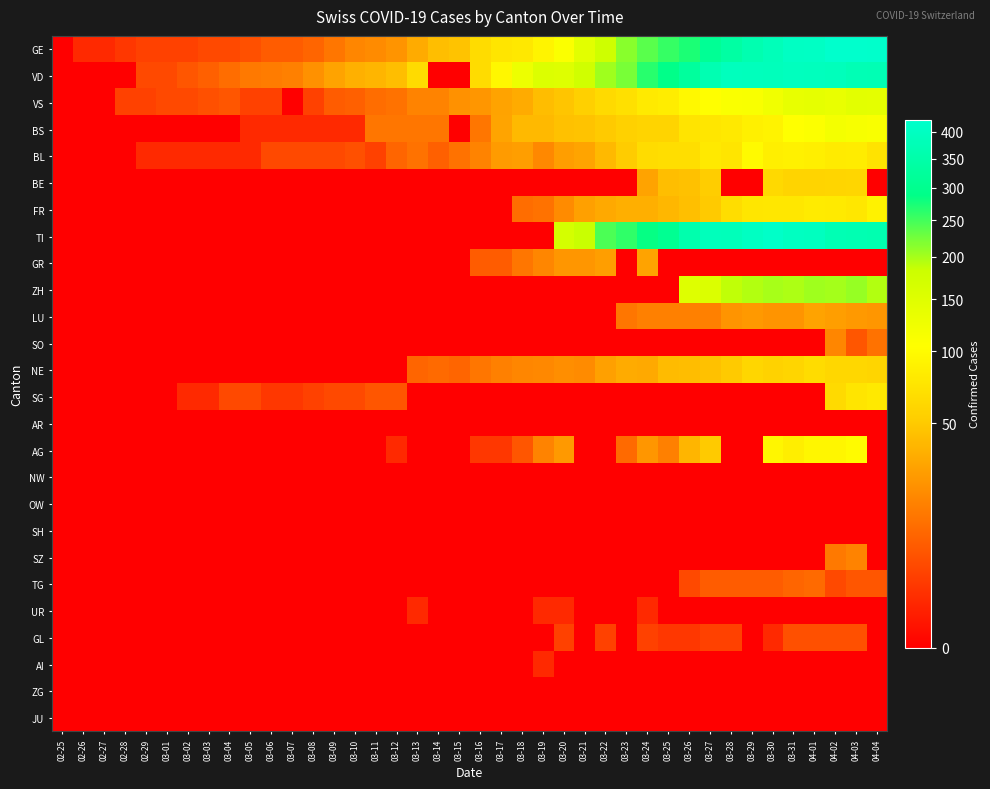

Reading left to right, list all the values displayed in this chart.

GE: 02-25=0	02-26=1	02-27=1	02-28=2	02-29=3	03-01=3	03-02=3	03-03=4	03-04=4	03-05=5	03-06=7	03-07=7	03-08=9	03-09=13	03-10=18	03-11=20	03-12=23	03-13=33	03-14=43	03-15=46	03-16=66	03-17=75	03-18=78	03-19=92	03-20=109	03-21=145	03-22=179	03-23=214	03-24=238	03-25=258	03-26=272	03-27=313	03-28=339	03-29=365	03-30=382	03-31=405	04-01=406	04-02=424	04-03=424	04-04=421
VD: 02-25=0	02-26=0	02-27=0	02-28=0	02-29=4	03-01=4	03-02=6	03-03=8	03-04=11	03-05=14	03-06=15	03-07=16	03-08=22	03-09=29	03-10=36	03-11=38	03-12=43	03-13=65	03-14=0	03-15=0	03-16=66	03-17=95	03-18=128	03-19=155	03-20=152	03-21=175	03-22=203	03-23=223	03-24=266	03-25=291	03-26=327	03-27=370	03-28=390	03-29=388	03-30=386	03-31=392	04-01=390	04-02=386	04-03=375	04-04=373
VS: 02-25=0	02-26=0	02-27=0	02-28=3	02-29=3	03-01=4	03-02=4	03-03=5	03-04=6	03-05=3	03-06=3	03-07=0	03-08=3	03-09=7	03-10=8	03-11=11	03-12=12	03-13=17	03-14=17	03-15=22	03-16=24	03-17=29	03-18=33	03-19=42	03-20=47	03-21=55	03-22=64	03-23=70	03-24=80	03-25=84	03-26=96	03-27=104	03-28=110	03-29=112	03-30=122	03-31=136	04-01=139	04-02=135	04-03=144	04-04=142
BS: 02-25=0	02-26=0	02-27=0	02-28=0	02-29=0	03-01=0	03-02=0	03-03=0	03-04=0	03-05=1	03-06=1	03-07=1	03-08=1	03-09=1	03-10=1	03-11=13	03-12=13	03-13=13	03-14=13	03-15=0	03-16=13	03-17=30	03-18=40	03-19=40	03-20=45	03-21=46	03-22=50	03-23=56	03-24=58	03-25=58	03-26=74	03-27=76	03-28=79	03-29=87	03-30=90	03-31=105	04-01=108	04-02=119	04-03=115	04-04=112
BL: 02-25=0	02-26=0	02-27=0	02-28=0	02-29=1	03-01=1	03-02=1	03-03=1	03-04=1	03-05=1	03-06=4	03-07=4	03-08=4	03-09=4	03-10=5	03-11=3	03-12=9	03-13=12	03-14=8	03-15=12	03-16=17	03-17=26	03-18=27	03-19=19	03-20=27	03-21=30	03-22=40	03-23=51	03-24=66	03-25=68	03-26=68	03-27=79	03-28=75	03-29=99	03-30=86	03-31=88	04-01=86	04-02=81	04-03=82	04-04=73
BE: 02-25=0	02-26=0	02-27=0	02-28=0	02-29=0	03-01=0	03-02=0	03-03=0	03-04=0	03-05=0	03-06=0	03-07=0	03-08=0	03-09=0	03-10=0	03-11=0	03-12=0	03-13=0	03-14=0	03-15=0	03-16=0	03-17=0	03-18=0	03-19=0	03-20=0	03-21=0	03-22=0	03-23=0	03-24=29	03-25=43	03-26=45	03-27=52	03-28=0	03-29=0	03-30=63	03-31=58	04-01=58	04-02=59	04-03=60	04-04=0
FR: 02-25=0	02-26=0	02-27=0	02-28=0	02-29=0	03-01=0	03-02=0	03-03=0	03-04=0	03-05=0	03-06=0	03-07=0	03-08=0	03-09=0	03-10=0	03-11=0	03-12=0	03-13=0	03-14=0	03-15=0	03-16=0	03-17=0	03-18=11	03-19=12	03-20=20	03-21=28	03-22=32	03-23=35	03-24=35	03-25=39	03-26=44	03-27=50	03-28=67	03-29=76	03-30=77	03-31=77	04-01=81	04-02=80	04-03=77	04-04=89
TI: 02-25=0	02-26=0	02-27=0	02-28=0	02-29=0	03-01=0	03-02=0	03-03=0	03-04=0	03-05=0	03-06=0	03-07=0	03-08=0	03-09=0	03-10=0	03-11=0	03-12=0	03-13=0	03-14=0	03-15=0	03-16=0	03-17=0	03-18=0	03-19=0	03-20=168	03-21=184	03-22=246	03-23=261	03-24=285	03-25=306	03-26=358	03-27=386	03-28=385	03-29=402	03-30=415	03-31=401	04-01=396	04-02=374	04-03=370	04-04=363
GR: 02-25=0	02-26=0	02-27=0	02-28=0	02-29=0	03-01=0	03-02=0	03-03=0	03-04=0	03-05=0	03-06=0	03-07=0	03-08=0	03-09=0	03-10=0	03-11=0	03-12=0	03-13=0	03-14=0	03-15=0	03-16=7	03-17=7	03-18=13	03-19=18	03-20=24	03-21=24	03-22=27	03-23=0	03-24=29	03-25=0	03-26=0	03-27=0	03-28=0	03-29=0	03-30=0	03-31=0	04-01=0	04-02=0	04-03=0	04-04=0
ZH: 02-25=0	02-26=0	02-27=0	02-28=0	02-29=0	03-01=0	03-02=0	03-03=0	03-04=0	03-05=0	03-06=0	03-07=0	03-08=0	03-09=0	03-10=0	03-11=0	03-12=0	03-13=0	03-14=0	03-15=0	03-16=0	03-17=0	03-18=0	03-19=0	03-20=0	03-21=0	03-22=0	03-23=0	03-24=0	03-25=0	03-26=152	03-27=156	03-28=187	03-29=194	03-30=199	03-31=197	04-01=203	04-02=200	04-03=207	04-04=194
LU: 02-25=0	02-26=0	02-27=0	02-28=0	02-29=0	03-01=0	03-02=0	03-03=0	03-04=0	03-05=0	03-06=0	03-07=0	03-08=0	03-09=0	03-10=0	03-11=0	03-12=0	03-13=0	03-14=0	03-15=0	03-16=0	03-17=0	03-18=0	03-19=0	03-20=0	03-21=0	03-22=0	03-23=13	03-24=16	03-25=16	03-26=16	03-27=16	03-28=23	03-29=25	03-30=23	03-31=23	04-01=29	04-02=27	04-03=25	04-04=24
SO: 02-25=0	02-26=0	02-27=0	02-28=0	02-29=0	03-01=0	03-02=0	03-03=0	03-04=0	03-05=0	03-06=0	03-07=0	03-08=0	03-09=0	03-10=0	03-11=0	03-12=0	03-13=0	03-14=0	03-15=0	03-16=0	03-17=0	03-18=0	03-19=0	03-20=0	03-21=0	03-22=0	03-23=0	03-24=0	03-25=0	03-26=0	03-27=0	03-28=0	03-29=0	03-30=0	03-31=0	04-01=0	04-02=18	04-03=6	04-04=12
NE: 02-25=0	02-26=0	02-27=0	02-28=0	02-29=0	03-01=0	03-02=0	03-03=0	03-04=0	03-05=0	03-06=0	03-07=0	03-08=0	03-09=0	03-10=0	03-11=0	03-12=0	03-13=9	03-14=10	03-15=9	03-16=13	03-17=16	03-18=18	03-19=19	03-20=21	03-21=20	03-22=28	03-23=33	03-24=32	03-25=41	03-26=42	03-27=45	03-28=50	03-29=60	03-30=57	03-31=59	04-01=66	04-02=61	04-03=61	04-04=59
SG: 02-25=0	02-26=0	02-27=0	02-28=0	02-29=0	03-01=0	03-02=1	03-03=1	03-04=4	03-05=4	03-06=2	03-07=2	03-08=3	03-09=4	03-10=4	03-11=6	03-12=6	03-13=0	03-14=0	03-15=0	03-16=0	03-17=0	03-18=0	03-19=0	03-20=0	03-21=0	03-22=0	03-23=0	03-24=0	03-25=0	03-26=0	03-27=0	03-28=0	03-29=0	03-30=0	03-31=0	04-01=0	04-02=64	04-03=75	04-04=79
AR: 02-25=0	02-26=0	02-27=0	02-28=0	02-29=0	03-01=0	03-02=0	03-03=0	03-04=0	03-05=0	03-06=0	03-07=0	03-08=0	03-09=0	03-10=0	03-11=0	03-12=0	03-13=0	03-14=0	03-15=0	03-16=0	03-17=0	03-18=0	03-19=0	03-20=0	03-21=0	03-22=0	03-23=0	03-24=0	03-25=0	03-26=0	03-27=0	03-28=0	03-29=0	03-30=0	03-31=0	04-01=0	04-02=0	04-03=0	04-04=0
AG: 02-25=0	02-26=0	02-27=0	02-28=0	02-29=0	03-01=0	03-02=0	03-03=0	03-04=0	03-05=0	03-06=0	03-07=0	03-08=0	03-09=0	03-10=0	03-11=0	03-12=1	03-13=0	03-14=0	03-15=0	03-16=2	03-17=2	03-18=6	03-19=17	03-20=25	03-21=0	03-22=0	03-23=10	03-24=24	03-25=16	03-26=38	03-27=50	03-28=0	03-29=0	03-30=94	03-31=85	04-01=94	04-02=94	04-03=100	04-04=0
NW: 02-25=0	02-26=0	02-27=0	02-28=0	02-29=0	03-01=0	03-02=0	03-03=0	03-04=0	03-05=0	03-06=0	03-07=0	03-08=0	03-09=0	03-10=0	03-11=0	03-12=0	03-13=0	03-14=0	03-15=0	03-16=0	03-17=0	03-18=0	03-19=0	03-20=0	03-21=0	03-22=0	03-23=0	03-24=0	03-25=0	03-26=0	03-27=0	03-28=0	03-29=0	03-30=0	03-31=0	04-01=0	04-02=0	04-03=0	04-04=0
OW: 02-25=0	02-26=0	02-27=0	02-28=0	02-29=0	03-01=0	03-02=0	03-03=0	03-04=0	03-05=0	03-06=0	03-07=0	03-08=0	03-09=0	03-10=0	03-11=0	03-12=0	03-13=0	03-14=0	03-15=0	03-16=0	03-17=0	03-18=0	03-19=0	03-20=0	03-21=0	03-22=0	03-23=0	03-24=0	03-25=0	03-26=0	03-27=0	03-28=0	03-29=0	03-30=0	03-31=0	04-01=0	04-02=0	04-03=0	04-04=0
SH: 02-25=0	02-26=0	02-27=0	02-28=0	02-29=0	03-01=0	03-02=0	03-03=0	03-04=0	03-05=0	03-06=0	03-07=0	03-08=0	03-09=0	03-10=0	03-11=0	03-12=0	03-13=0	03-14=0	03-15=0	03-16=0	03-17=0	03-18=0	03-19=0	03-20=0	03-21=0	03-22=0	03-23=0	03-24=0	03-25=0	03-26=0	03-27=0	03-28=0	03-29=0	03-30=0	03-31=0	04-01=0	04-02=0	04-03=0	04-04=0
SZ: 02-25=0	02-26=0	02-27=0	02-28=0	02-29=0	03-01=0	03-02=0	03-03=0	03-04=0	03-05=0	03-06=0	03-07=0	03-08=0	03-09=0	03-10=0	03-11=0	03-12=0	03-13=0	03-14=0	03-15=0	03-16=0	03-17=0	03-18=0	03-19=0	03-20=0	03-21=0	03-22=0	03-23=0	03-24=0	03-25=0	03-26=0	03-27=0	03-28=0	03-29=0	03-30=0	03-31=0	04-01=0	04-02=14	04-03=17	04-04=0
TG: 02-25=0	02-26=0	02-27=0	02-28=0	02-29=0	03-01=0	03-02=0	03-03=0	03-04=0	03-05=0	03-06=0	03-07=0	03-08=0	03-09=0	03-10=0	03-11=0	03-12=0	03-13=0	03-14=0	03-15=0	03-16=0	03-17=0	03-18=0	03-19=0	03-20=0	03-21=0	03-22=0	03-23=0	03-24=0	03-25=0	03-26=4	03-27=7	03-28=7	03-29=7	03-30=7	03-31=9	04-01=10	04-02=4	04-03=6	04-04=6
UR: 02-25=0	02-26=0	02-27=0	02-28=0	02-29=0	03-01=0	03-02=0	03-03=0	03-04=0	03-05=0	03-06=0	03-07=0	03-08=0	03-09=0	03-10=0	03-11=0	03-12=0	03-13=1	03-14=0	03-15=0	03-16=0	03-17=0	03-18=0	03-19=1	03-20=1	03-21=0	03-22=0	03-23=0	03-24=1	03-25=0	03-26=0	03-27=0	03-28=0	03-29=0	03-30=0	03-31=0	04-01=0	04-02=0	04-03=0	04-04=0
GL: 02-25=0	02-26=0	02-27=0	02-28=0	02-29=0	03-01=0	03-02=0	03-03=0	03-04=0	03-05=0	03-06=0	03-07=0	03-08=0	03-09=0	03-10=0	03-11=0	03-12=0	03-13=0	03-14=0	03-15=0	03-16=0	03-17=0	03-18=0	03-19=0	03-20=3	03-21=0	03-22=3	03-23=0	03-24=3	03-25=2	03-26=2	03-27=3	03-28=3	03-29=0	03-30=1	03-31=5	04-01=5	04-02=5	04-03=5	04-04=0
AI: 02-25=0	02-26=0	02-27=0	02-28=0	02-29=0	03-01=0	03-02=0	03-03=0	03-04=0	03-05=0	03-06=0	03-07=0	03-08=0	03-09=0	03-10=0	03-11=0	03-12=0	03-13=0	03-14=0	03-15=0	03-16=0	03-17=0	03-18=0	03-19=1	03-20=0	03-21=0	03-22=0	03-23=0	03-24=0	03-25=0	03-26=0	03-27=0	03-28=0	03-29=0	03-30=0	03-31=0	04-01=0	04-02=0	04-03=0	04-04=0
ZG: 02-25=0	02-26=0	02-27=0	02-28=0	02-29=0	03-01=0	03-02=0	03-03=0	03-04=0	03-05=0	03-06=0	03-07=0	03-08=0	03-09=0	03-10=0	03-11=0	03-12=0	03-13=0	03-14=0	03-15=0	03-16=0	03-17=0	03-18=0	03-19=0	03-20=0	03-21=0	03-22=0	03-23=0	03-24=0	03-25=0	03-26=0	03-27=0	03-28=0	03-29=0	03-30=0	03-31=0	04-01=0	04-02=0	04-03=0	04-04=0
JU: 02-25=0	02-26=0	02-27=0	02-28=0	02-29=0	03-01=0	03-02=0	03-03=0	03-04=0	03-05=0	03-06=0	03-07=0	03-08=0	03-09=0	03-10=0	03-11=0	03-12=0	03-13=0	03-14=0	03-15=0	03-16=0	03-17=0	03-18=0	03-19=0	03-20=0	03-21=0	03-22=0	03-23=0	03-24=0	03-25=0	03-26=0	03-27=0	03-28=0	03-29=0	03-30=0	03-31=0	04-01=0	04-02=0	04-03=0	04-04=0